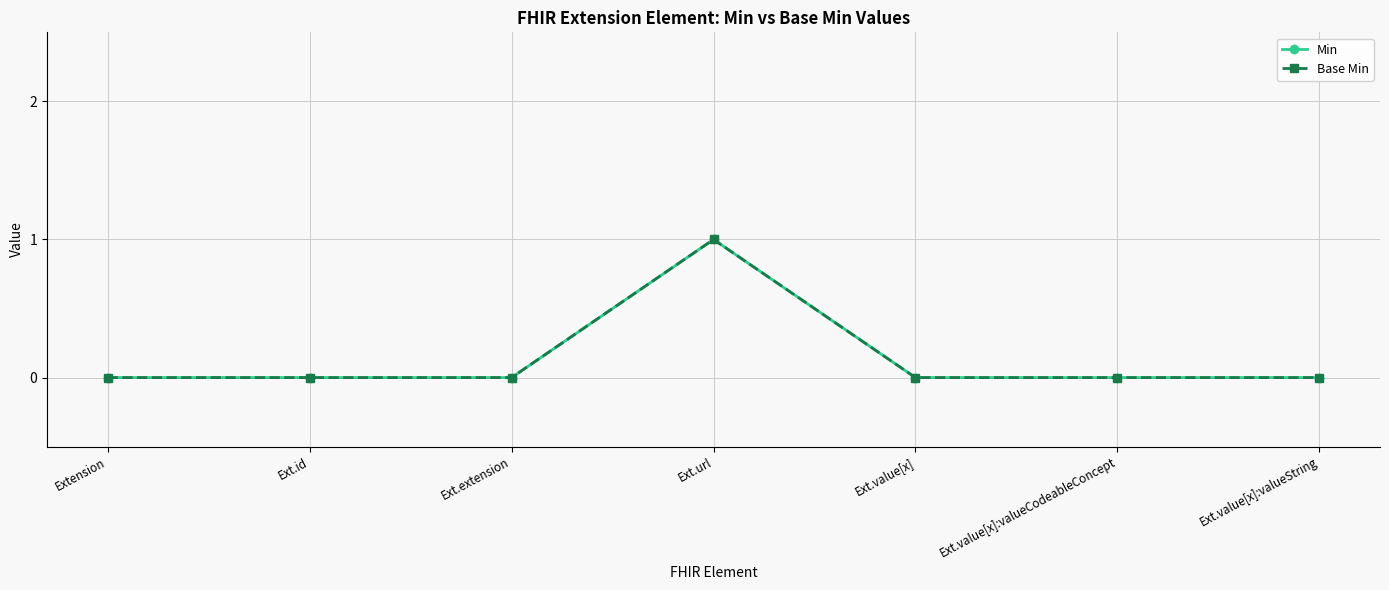

Reading left to right, transcribe all the data shown in this chart.

Min: 0	0	0	1	0	0	0
Base Min: 0	0	0	1	0	0	0